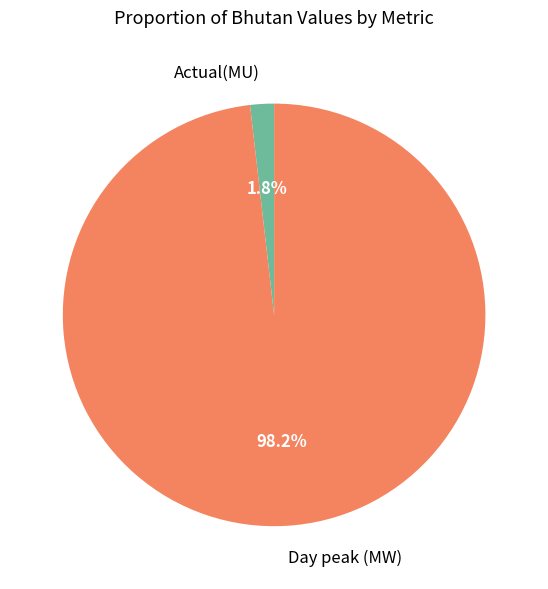

What is the smallest slice in the pie chart?

Actual(MU)